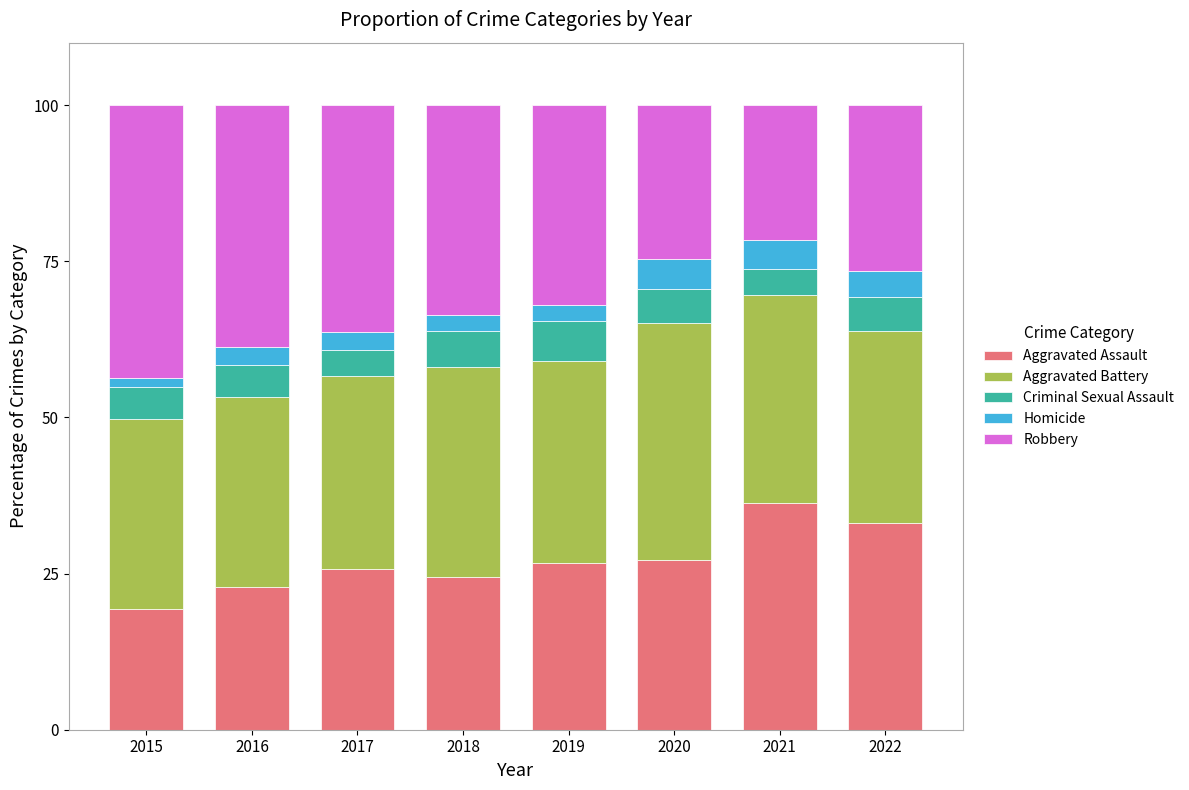

What is the total value across all series at 2016?

100.0